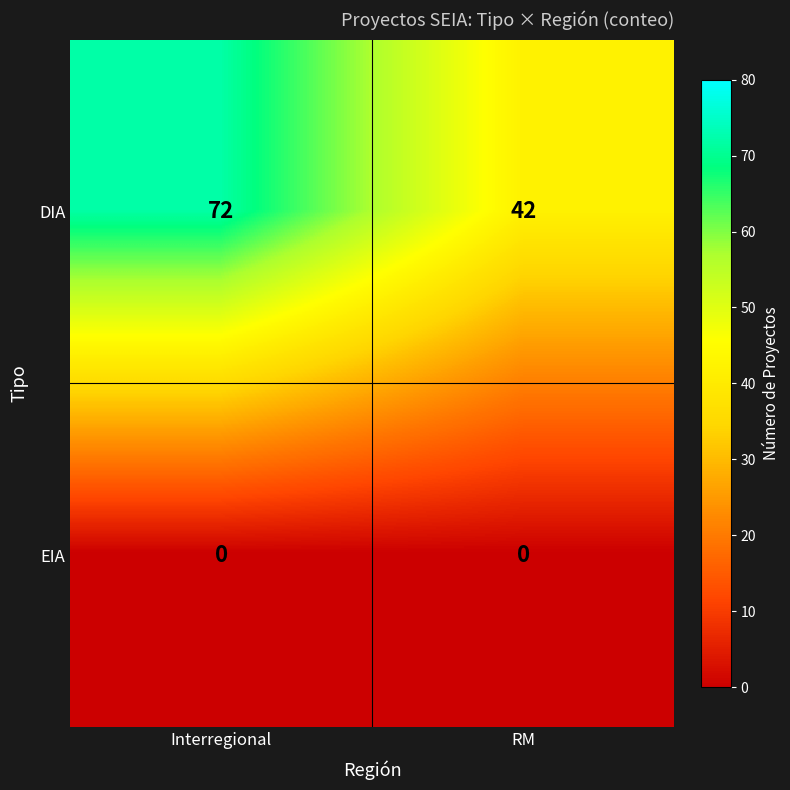

At which category is the sum across all series the highest?

Interregional